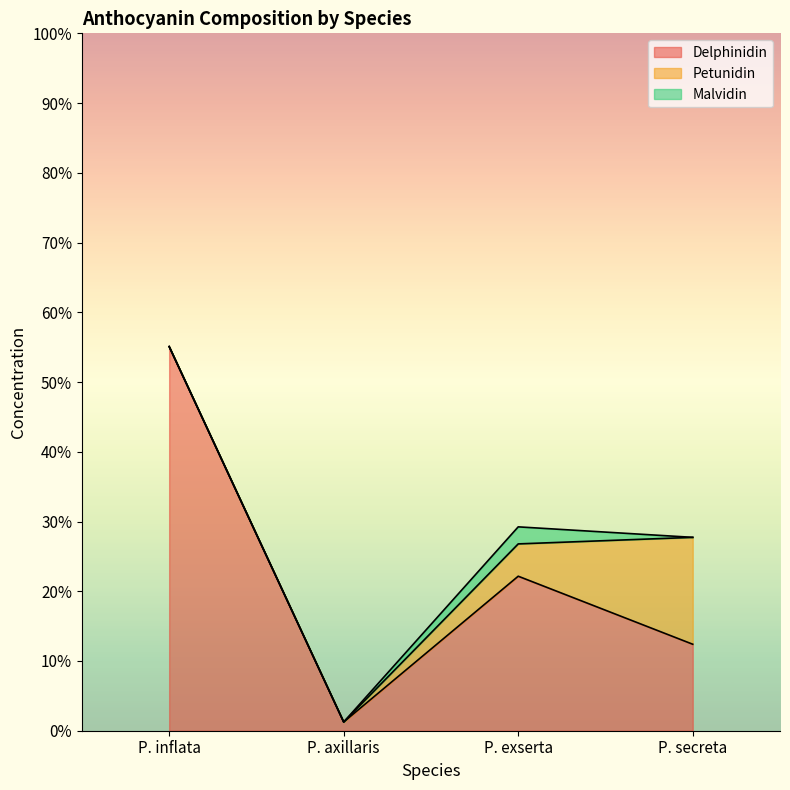

Rank the series at P. exserta from highest to lowest value.

Delphinidin, Petunidin, Malvidin